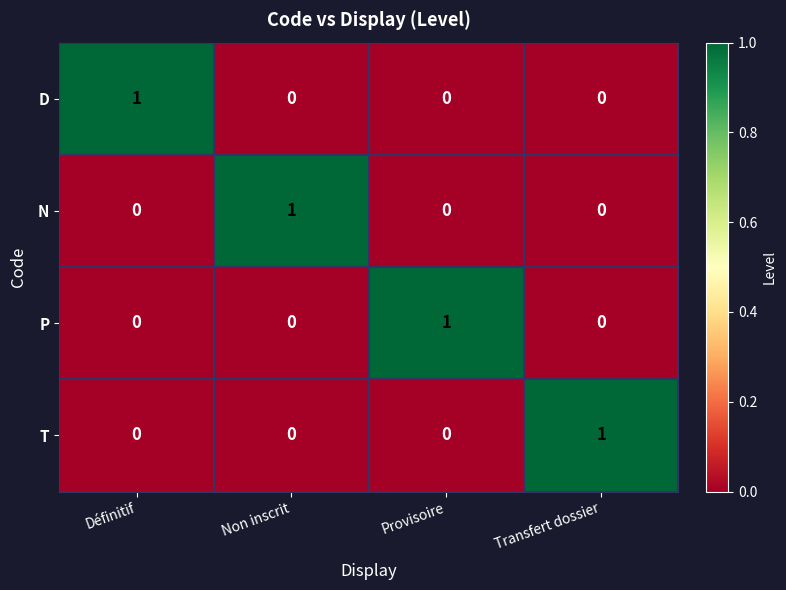

Count the number of categories in the chart.

4